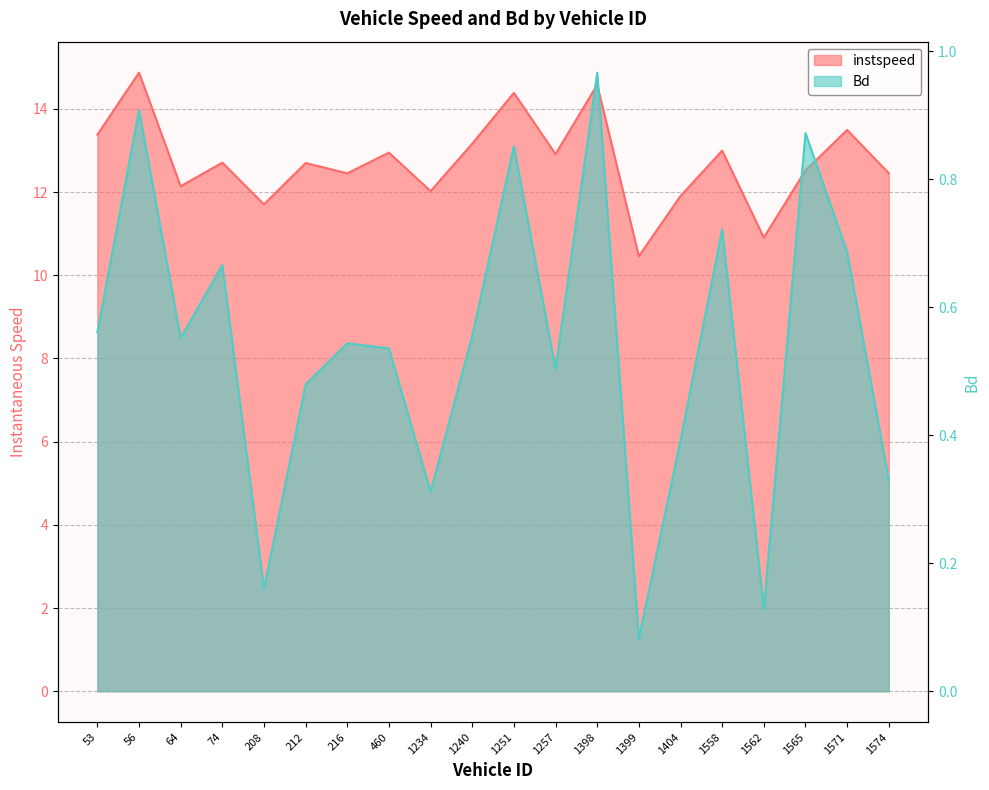

List the series in order of their peak value, lowest first.

Bd, instspeed